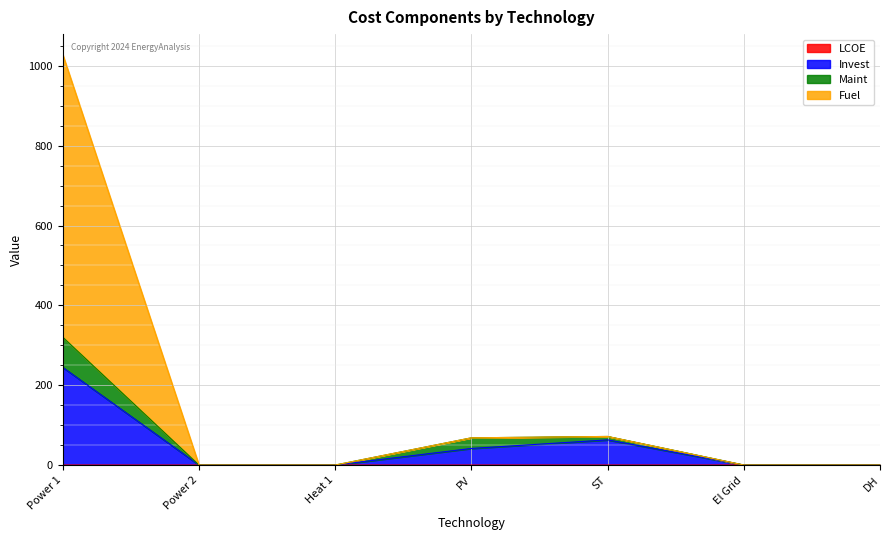

At how many categories does at least one series exceed 229?

1